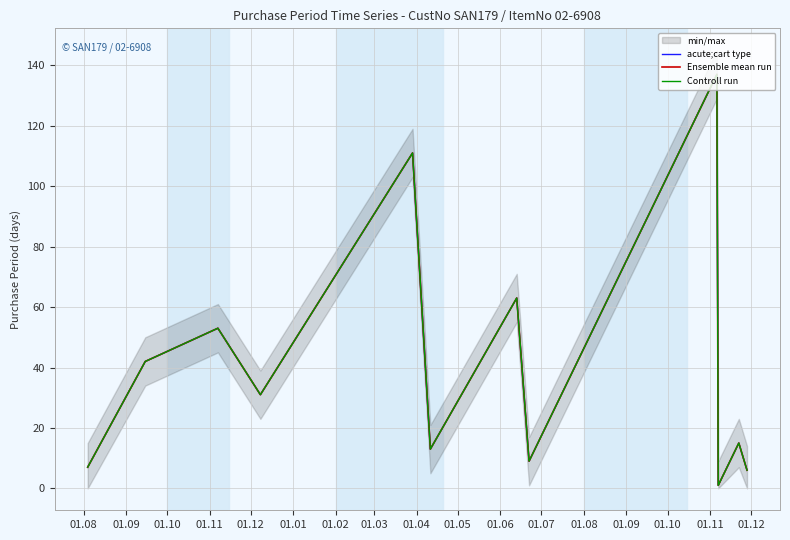

At which label is acute;cart type closest to 69?

01.02